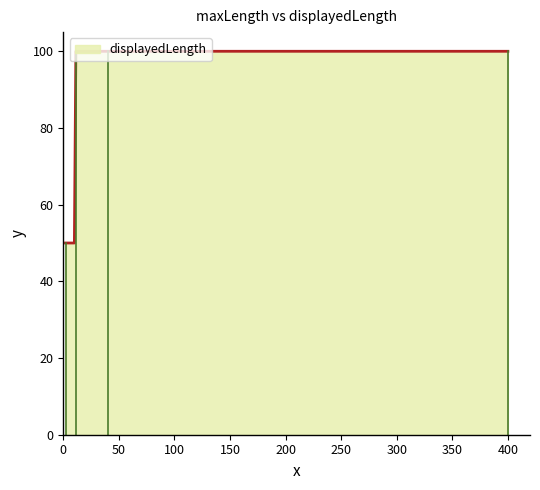

Does the chart display data point markers on the line(s)?

No